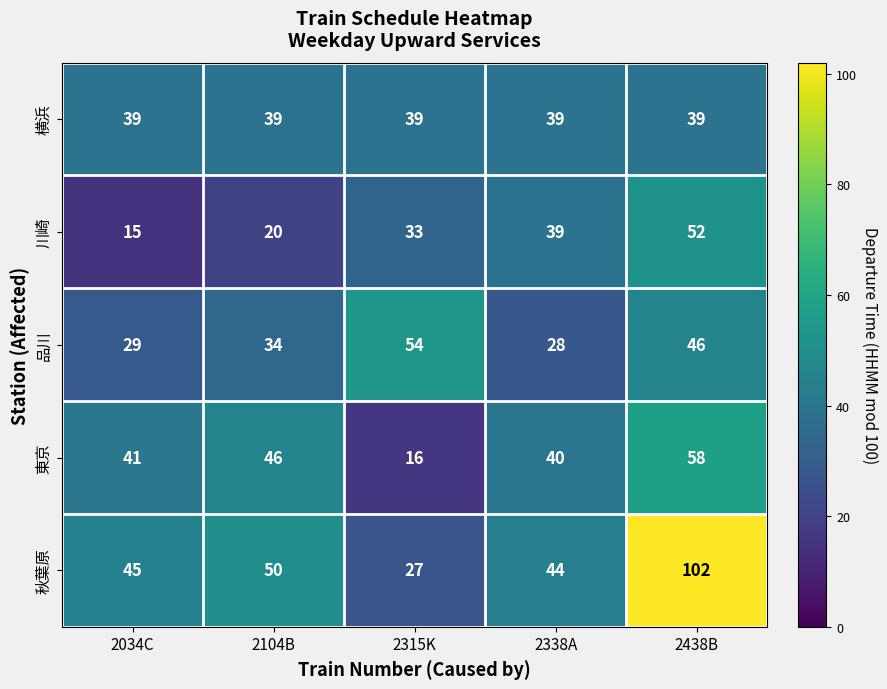

What is the sum of all 横浜 values?

195